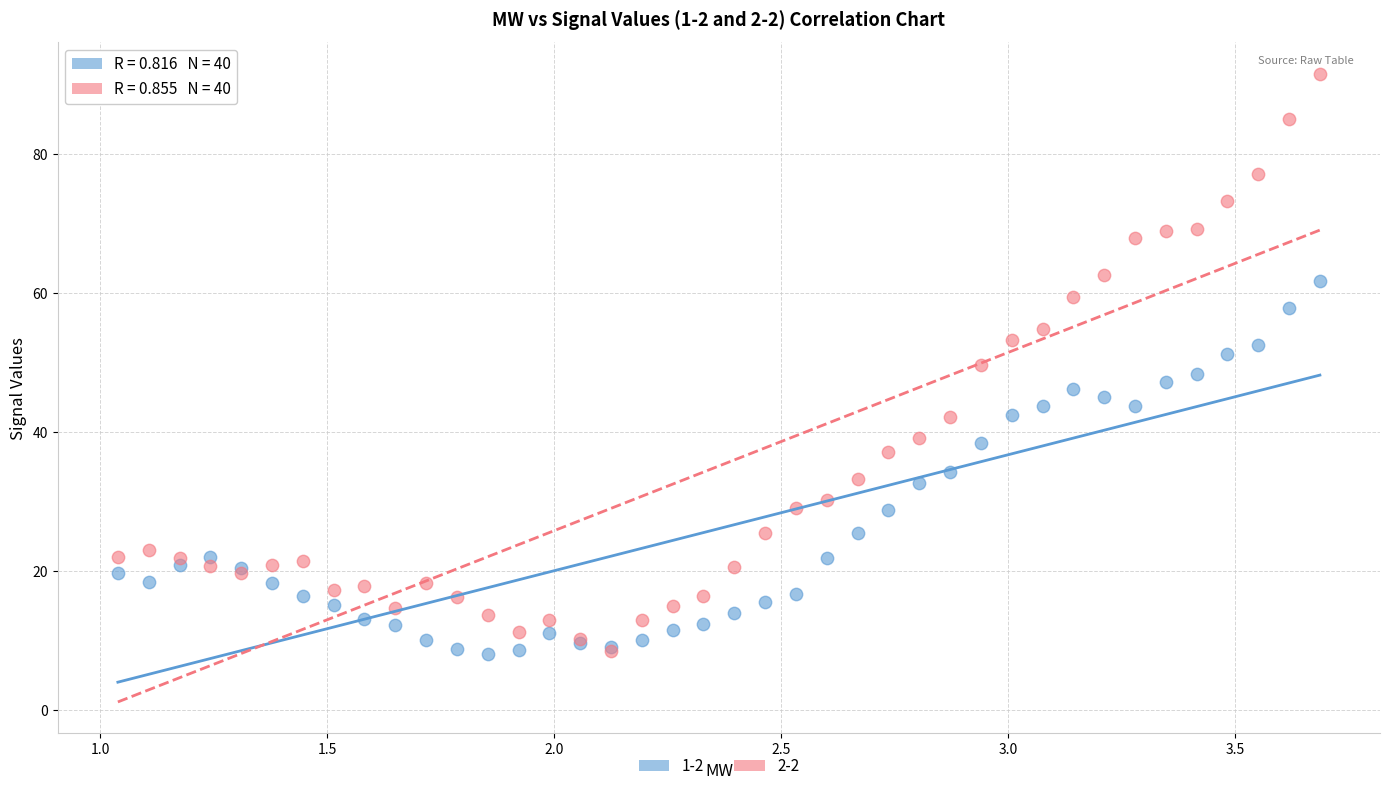

What are all the series names shown in the legend?

1-2, 2-2